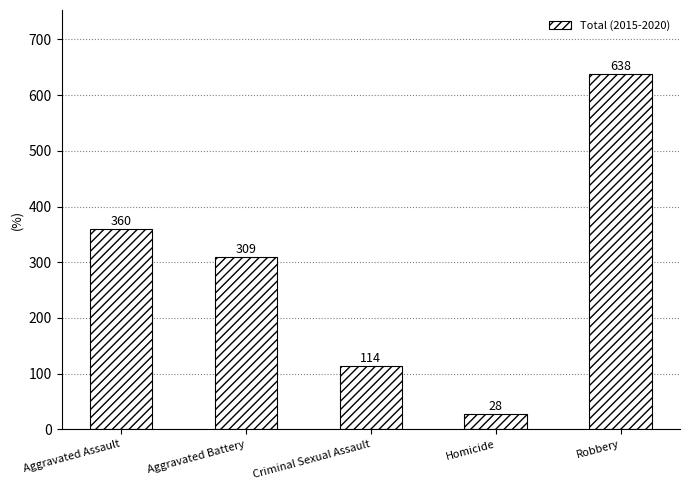

Between Aggravated Assault and Criminal Sexual Assault, which is larger?

Aggravated Assault